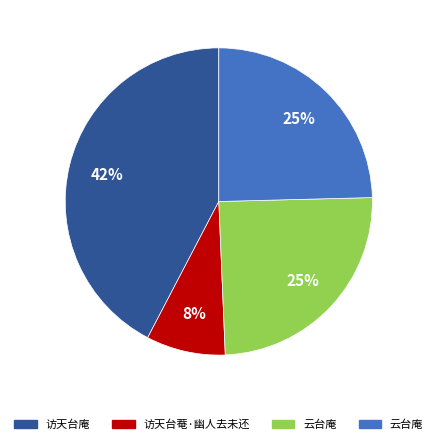

To the nearest percent, what is the average slice percentage?

25%